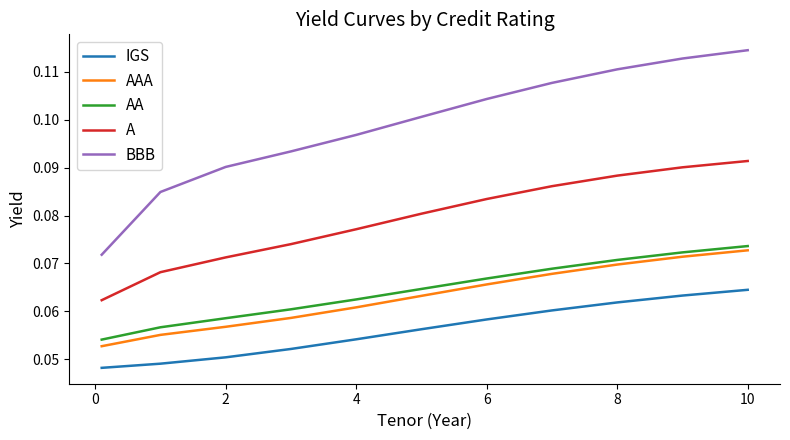

True or false: A and IGS intersect in this chart.

False